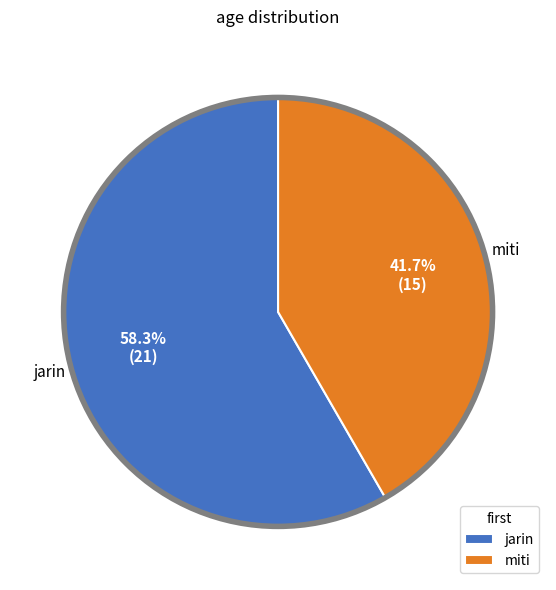

Which category has the smallest portion of the pie?

miti